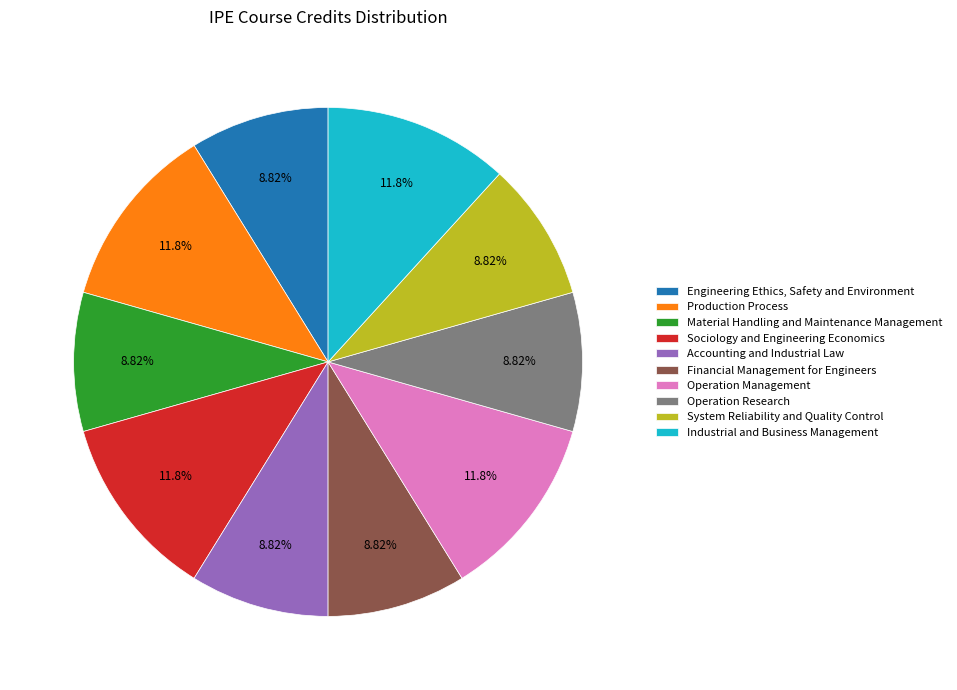

To the nearest percent, what is the average slice percentage?

10%